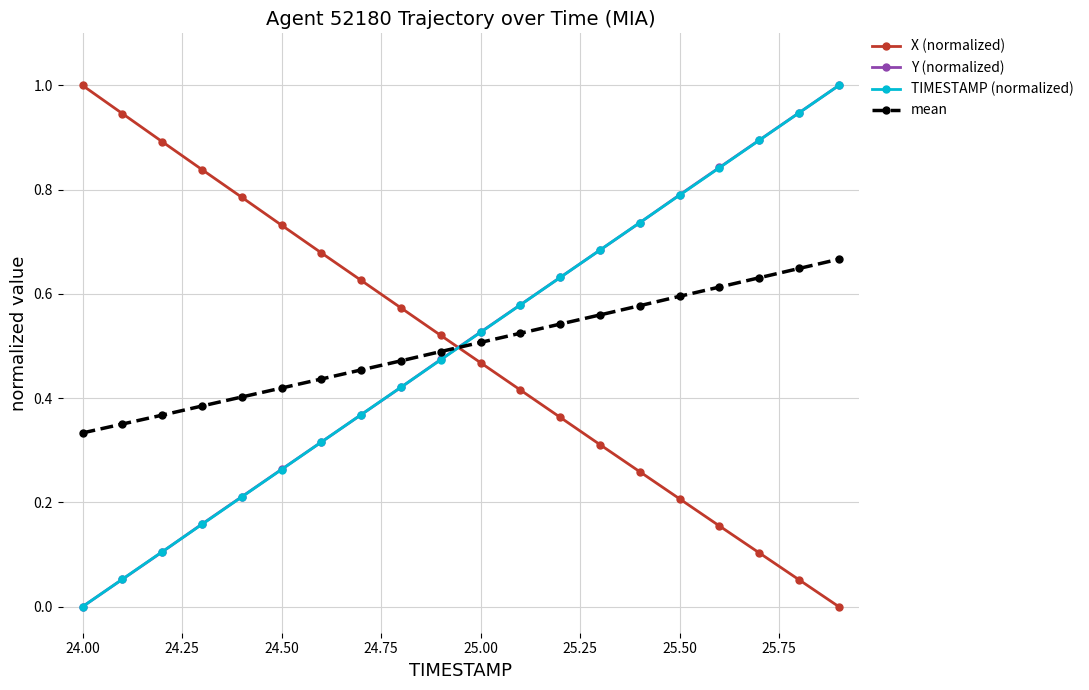

What is the sum of all TIMESTAMP (normalized) values?

10.0